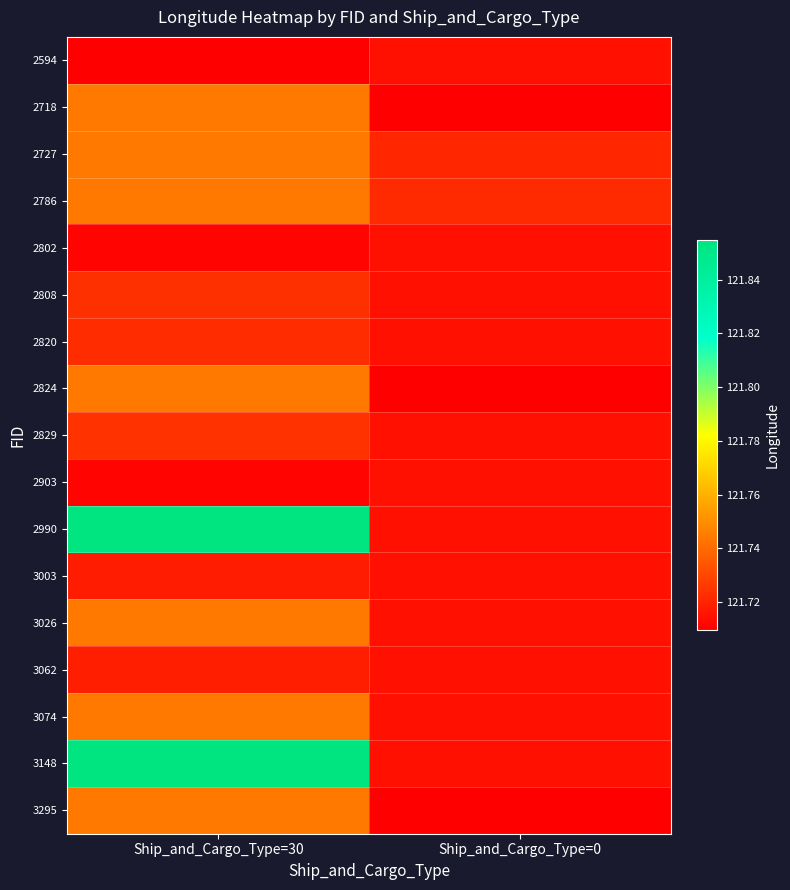

Reading left to right, extract all data points from this chart.

2594: Ship_and_Cargo_Type=30=121.7	Ship_and_Cargo_Type=0=121.7
2718: Ship_and_Cargo_Type=30=121.7	Ship_and_Cargo_Type=0=121.7
2727: Ship_and_Cargo_Type=30=121.7	Ship_and_Cargo_Type=0=121.7
2786: Ship_and_Cargo_Type=30=121.7	Ship_and_Cargo_Type=0=121.7
2802: Ship_and_Cargo_Type=30=121.7	Ship_and_Cargo_Type=0=121.7
2808: Ship_and_Cargo_Type=30=121.7	Ship_and_Cargo_Type=0=121.7
2820: Ship_and_Cargo_Type=30=121.7	Ship_and_Cargo_Type=0=121.7
2824: Ship_and_Cargo_Type=30=121.7	Ship_and_Cargo_Type=0=121.7
2829: Ship_and_Cargo_Type=30=121.7	Ship_and_Cargo_Type=0=121.7
2903: Ship_and_Cargo_Type=30=121.7	Ship_and_Cargo_Type=0=121.7
2990: Ship_and_Cargo_Type=30=121.9	Ship_and_Cargo_Type=0=121.7
3003: Ship_and_Cargo_Type=30=121.7	Ship_and_Cargo_Type=0=121.7
3026: Ship_and_Cargo_Type=30=121.7	Ship_and_Cargo_Type=0=121.7
3062: Ship_and_Cargo_Type=30=121.7	Ship_and_Cargo_Type=0=121.7
3074: Ship_and_Cargo_Type=30=121.7	Ship_and_Cargo_Type=0=121.7
3148: Ship_and_Cargo_Type=30=121.9	Ship_and_Cargo_Type=0=121.7
3295: Ship_and_Cargo_Type=30=121.7	Ship_and_Cargo_Type=0=121.7